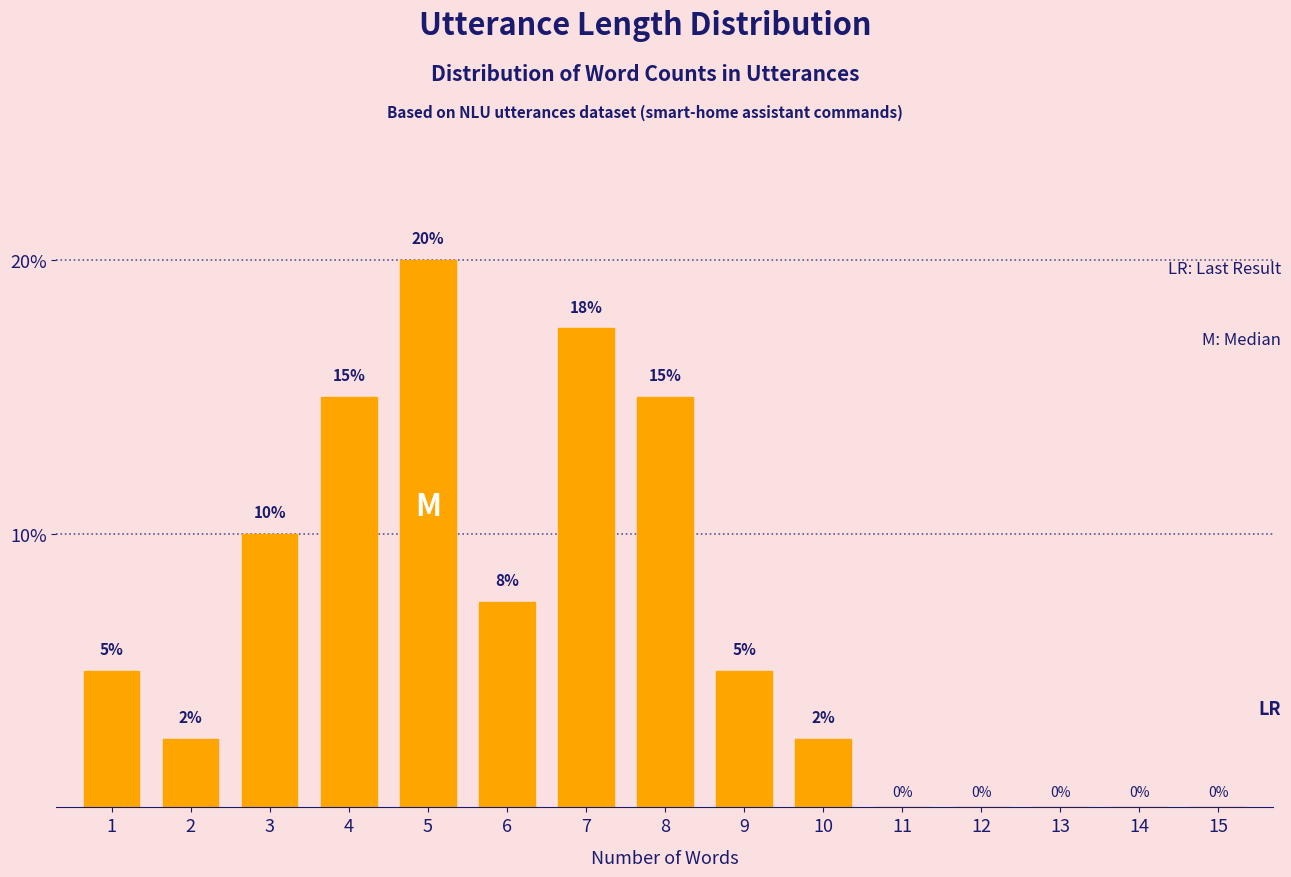

What is the change in value from 4 to 5?

+5.0